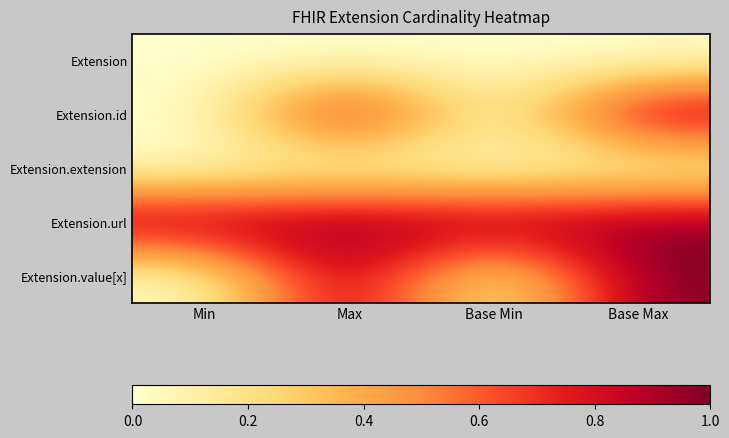

Between Max and Base Max, which is larger?

Max